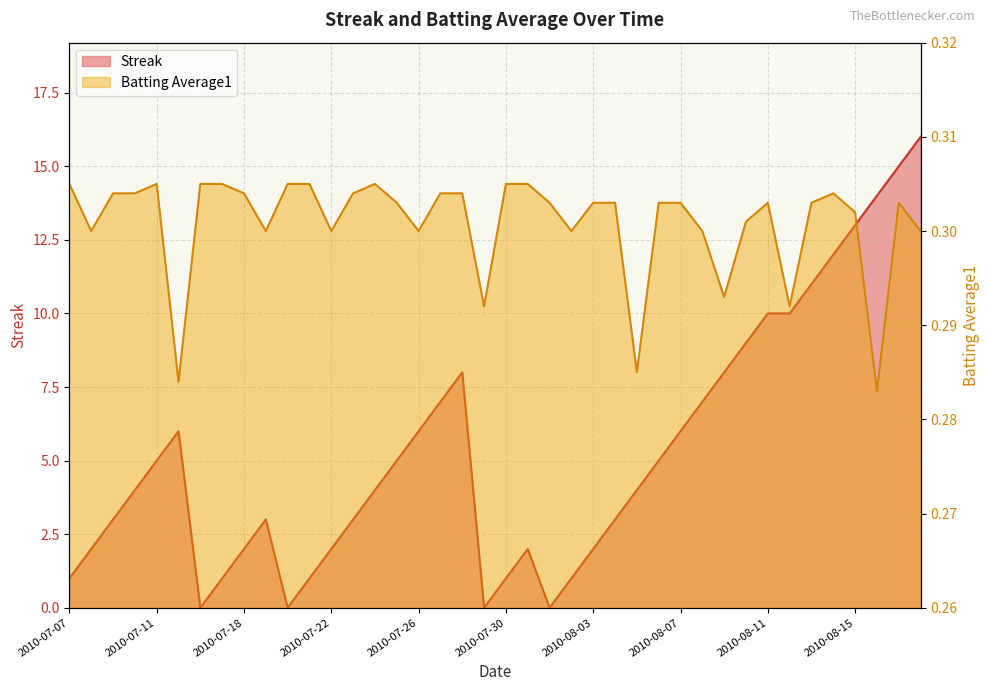

How many interior local peaks does the Batting Average1 series have?

5